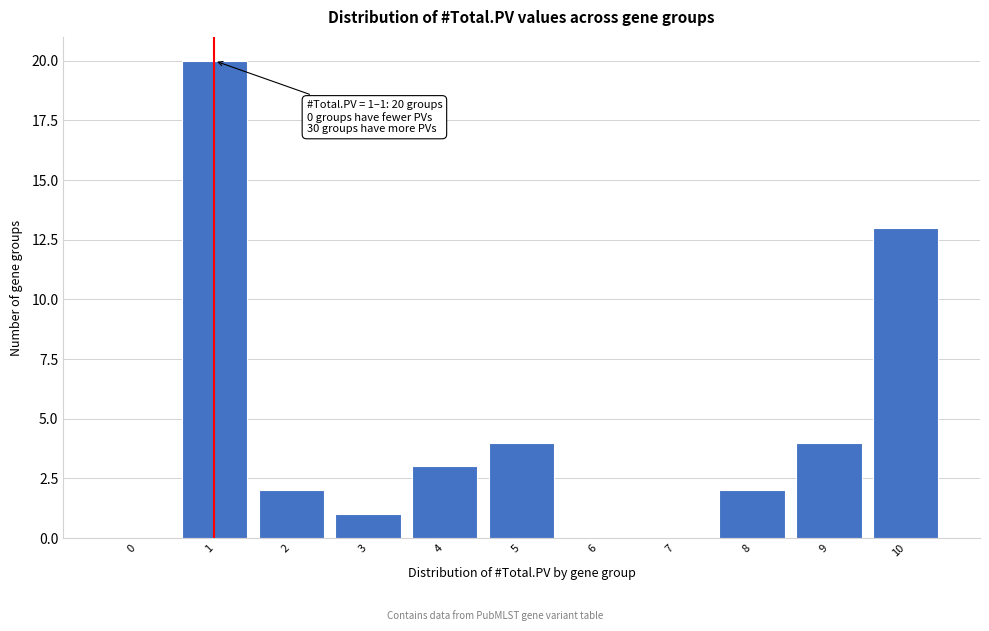

Reading left to right, list all the values displayed in this chart.

0=0	1=20	2=2	3=1	4=3	5=4	6=0	7=0	8=2	9=4	10=13